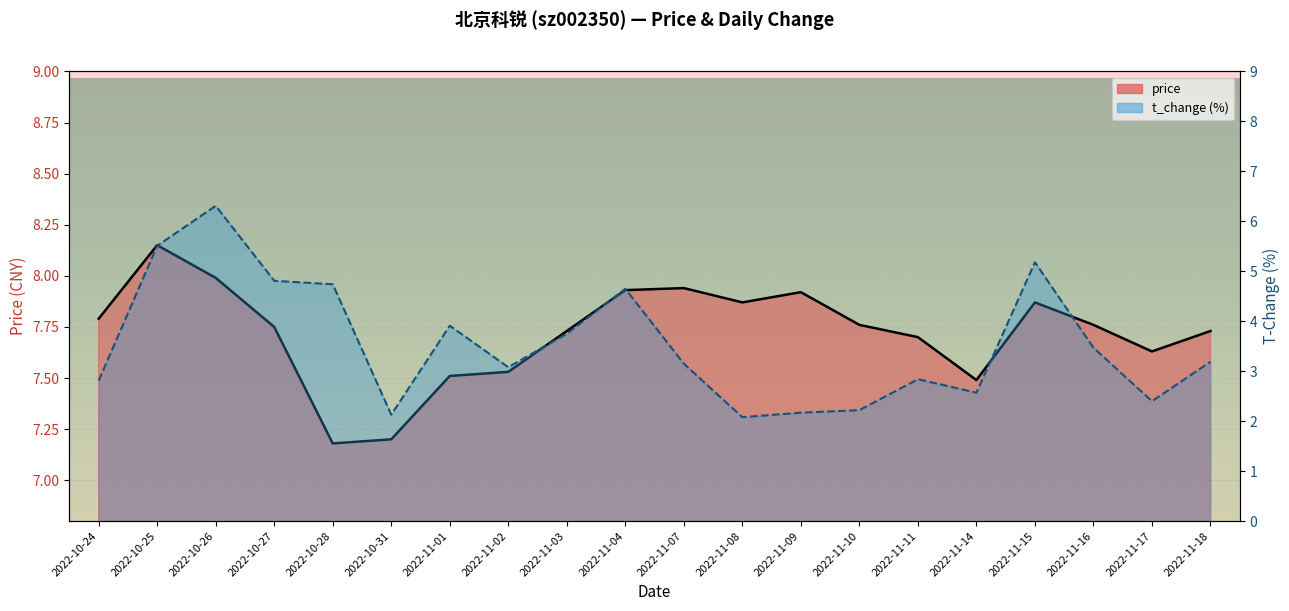

The value of price at 2022-10-27 is 7.8. True or false?

True